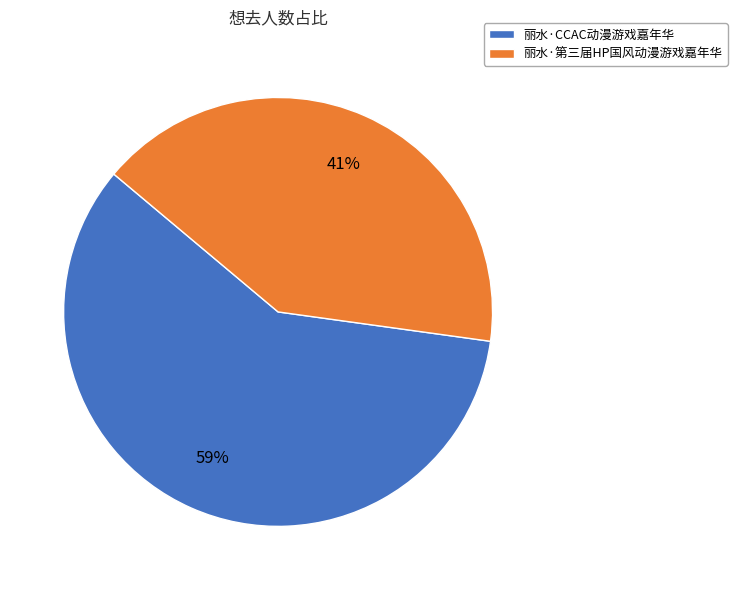

Do 丽水·CCAC动漫游戏嘉年华 and 丽水·第三届HP国风动漫游戏嘉年华 together represent more than half of the pie?

Yes